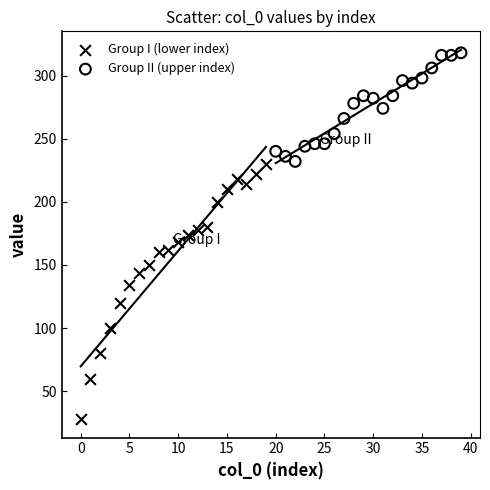

Which series has the largest Y range (max minus min)?

Group I (lower index)